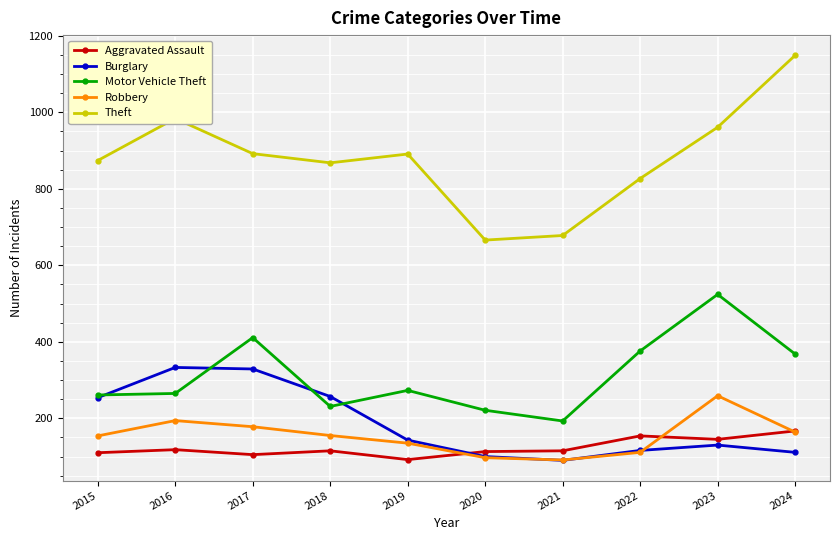

Is the value of Motor Vehicle Theft at 2020 greater than the value of Robbery at 2020?

Yes